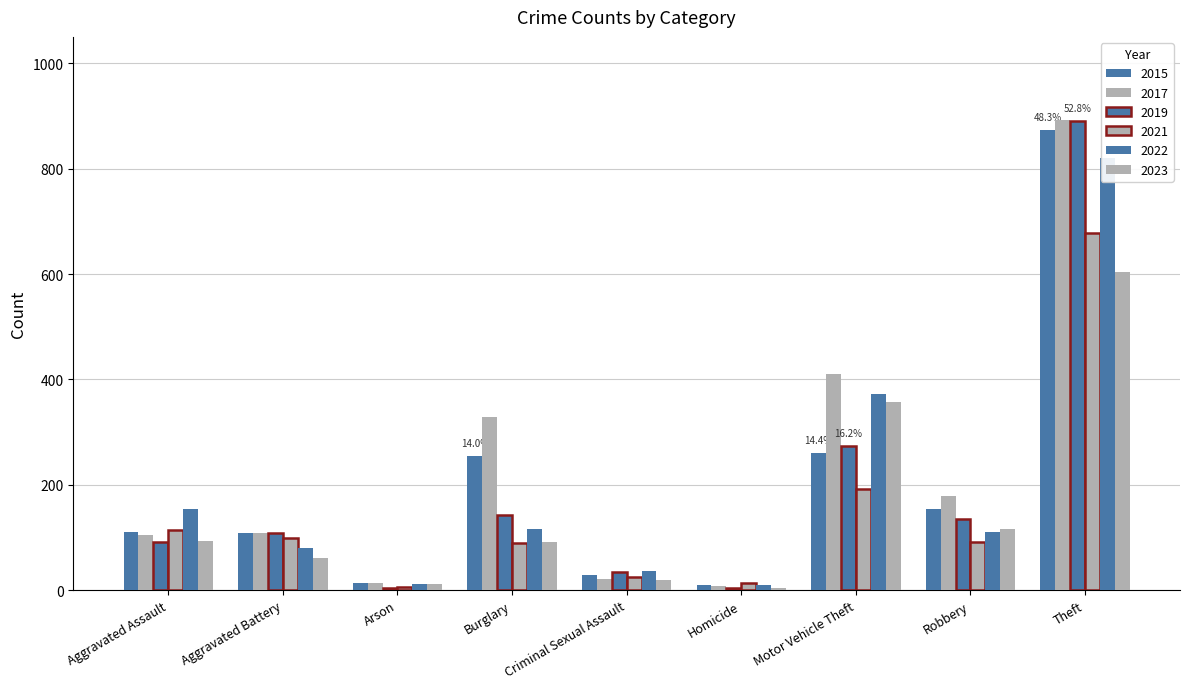

What are all the series names shown in the legend?

2015, 2017, 2019, 2021, 2022, 2023